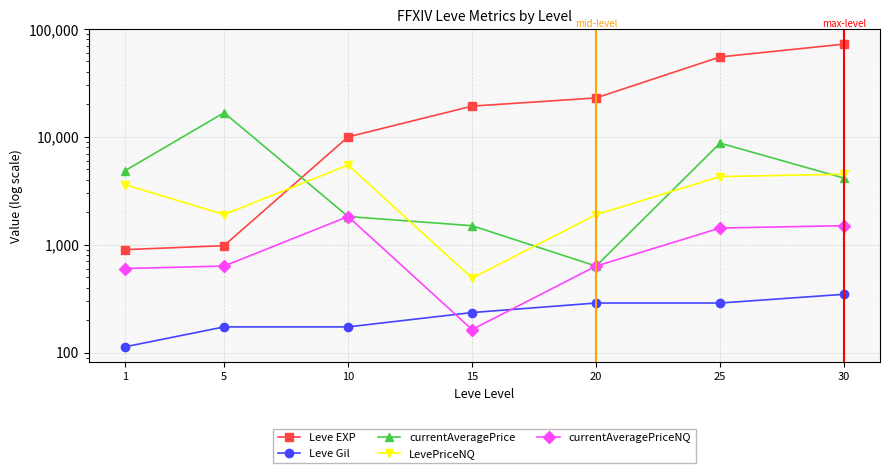

Where is the first local minimum for LevePriceNQ?

5